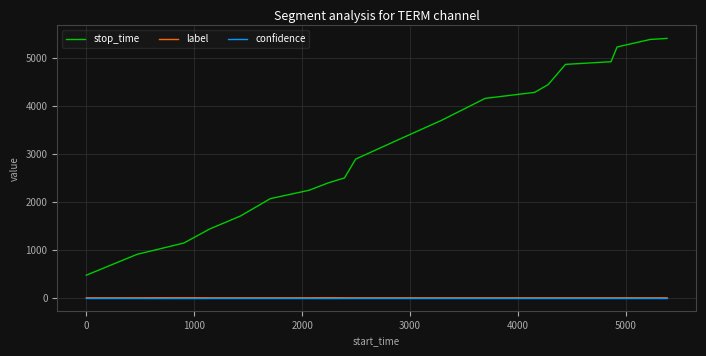

What is the maximum value for label?

2.0